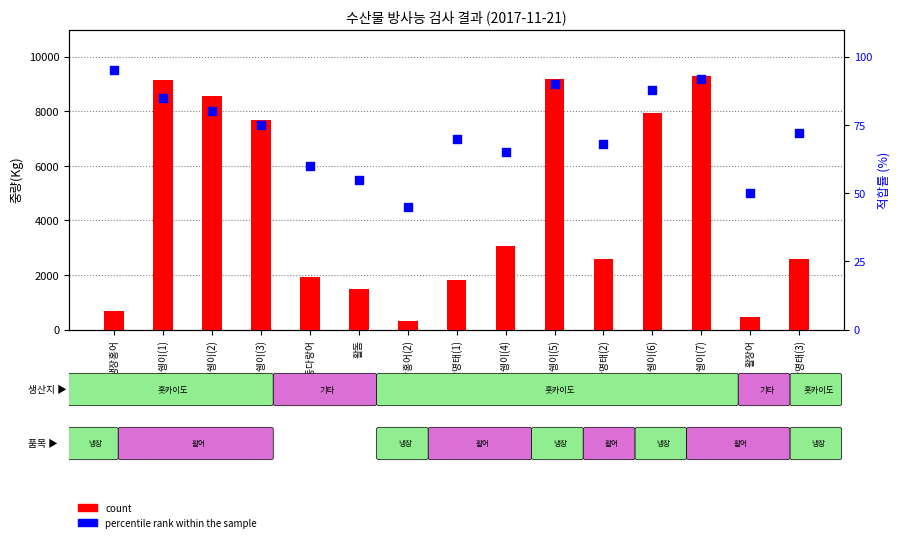

Which series reaches the maximum Y coordinate?

count